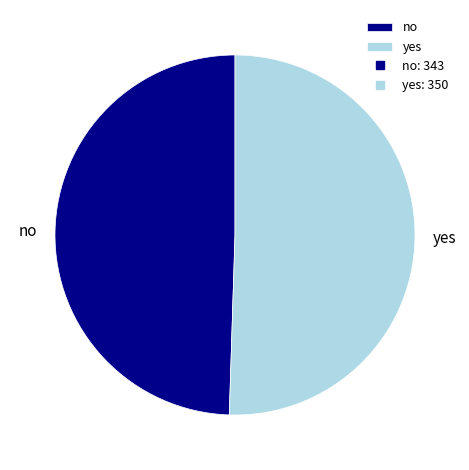

Is it true that no is 64% of the pie?

False